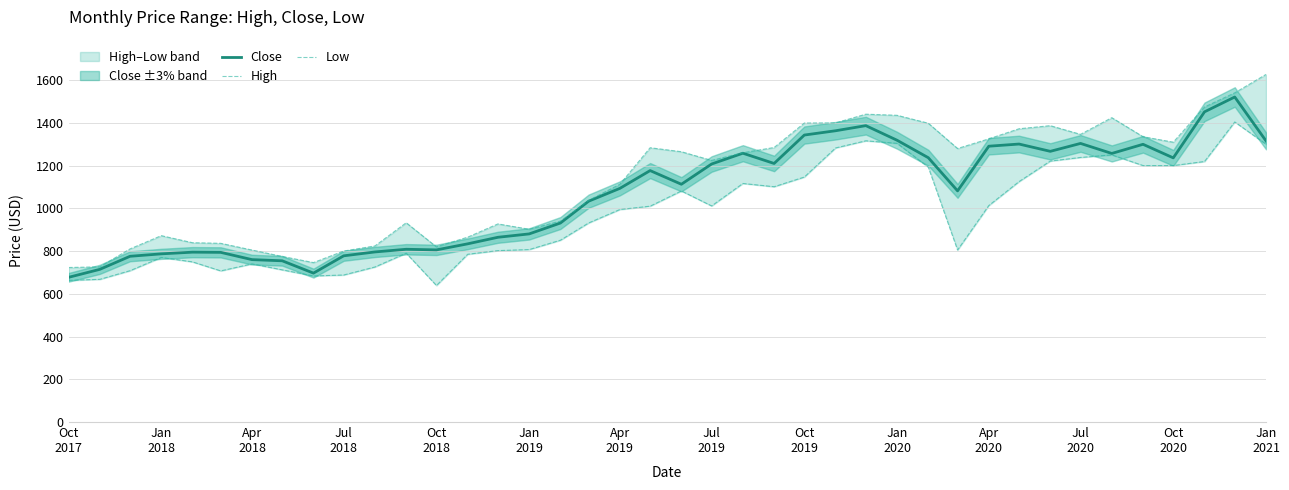

Count the number of categories in the chart.

40